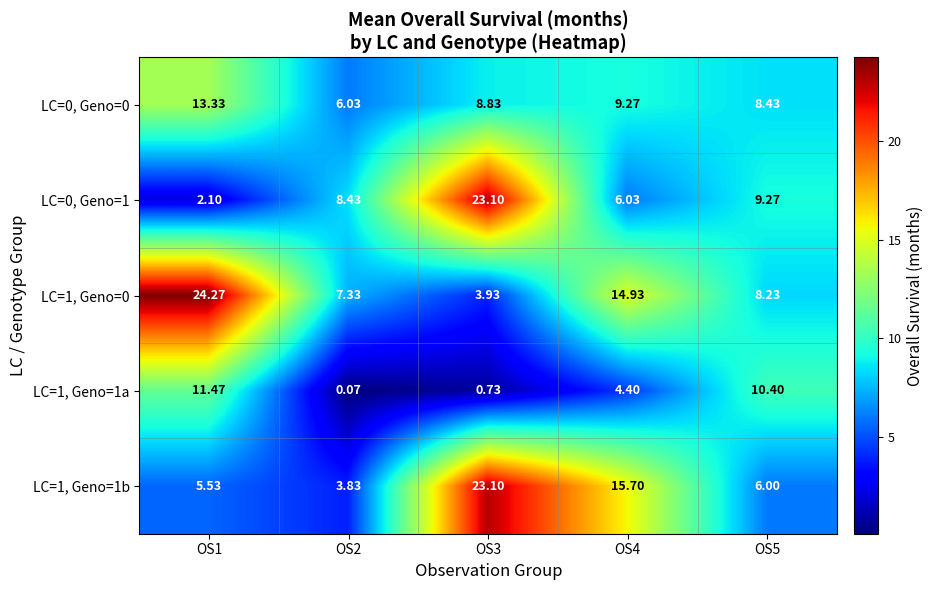

Is the value of LC=1, Geno=1a at OS2 greater than the value of LC=0, Geno=1 at OS2?

No